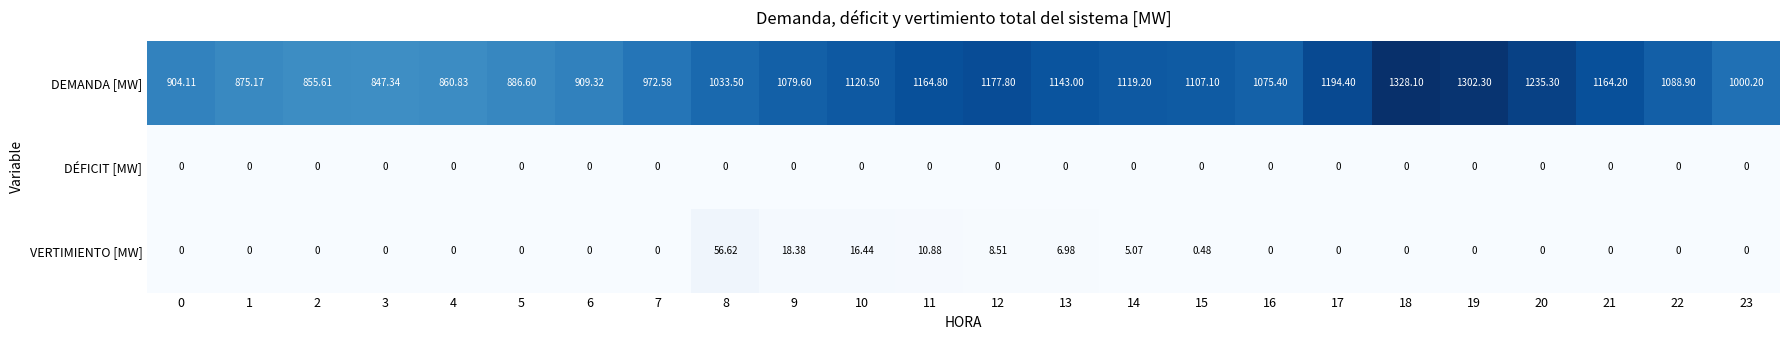

Rank the series by their maximum value, from highest to lowest.

DEMANDA [MW], VERTIMIENTO [MW], DÉFICIT [MW]